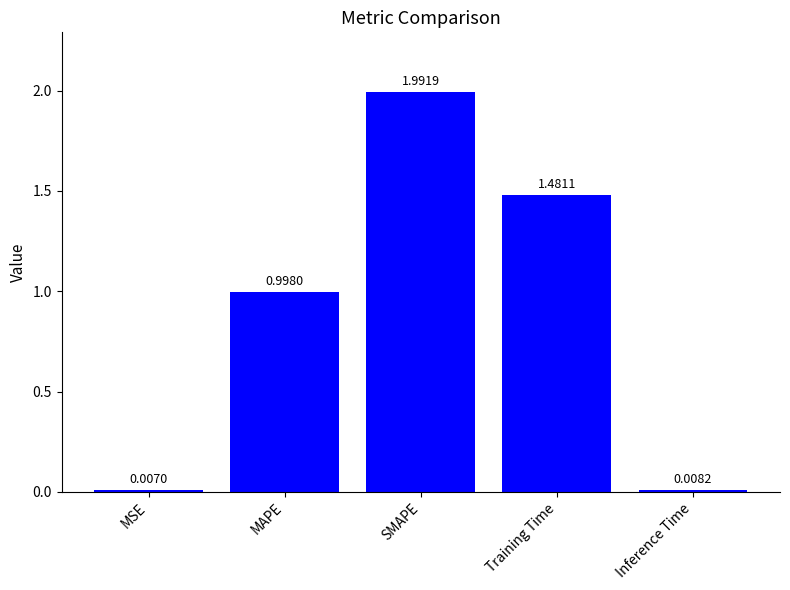

What is the change in value from SMAPE to Training Time?

-0.5